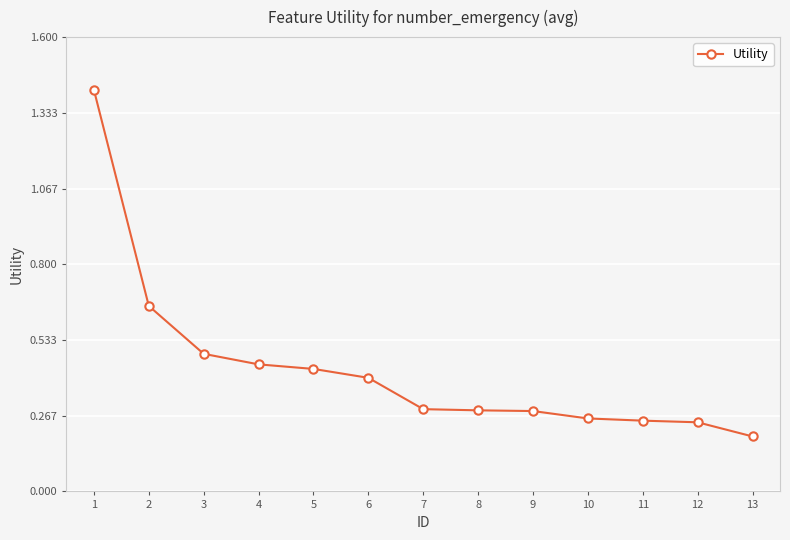

How many distinct data groups are displayed?

1